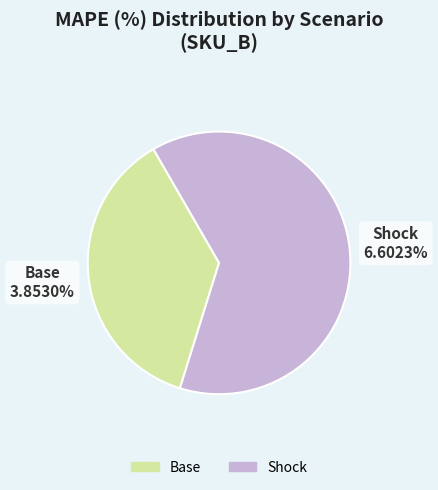

Which has a higher value, Base or Shock?

Shock